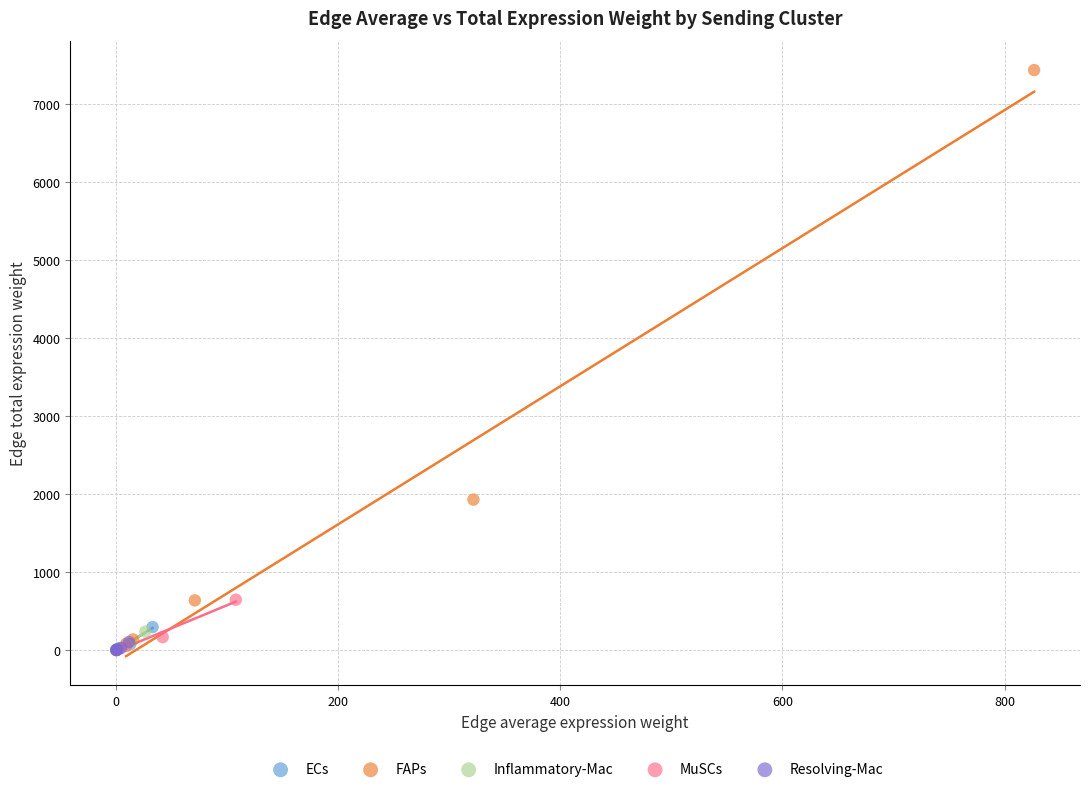

What are all the series names shown in the legend?

ECs, FAPs, Inflammatory-Mac, MuSCs, Resolving-Mac